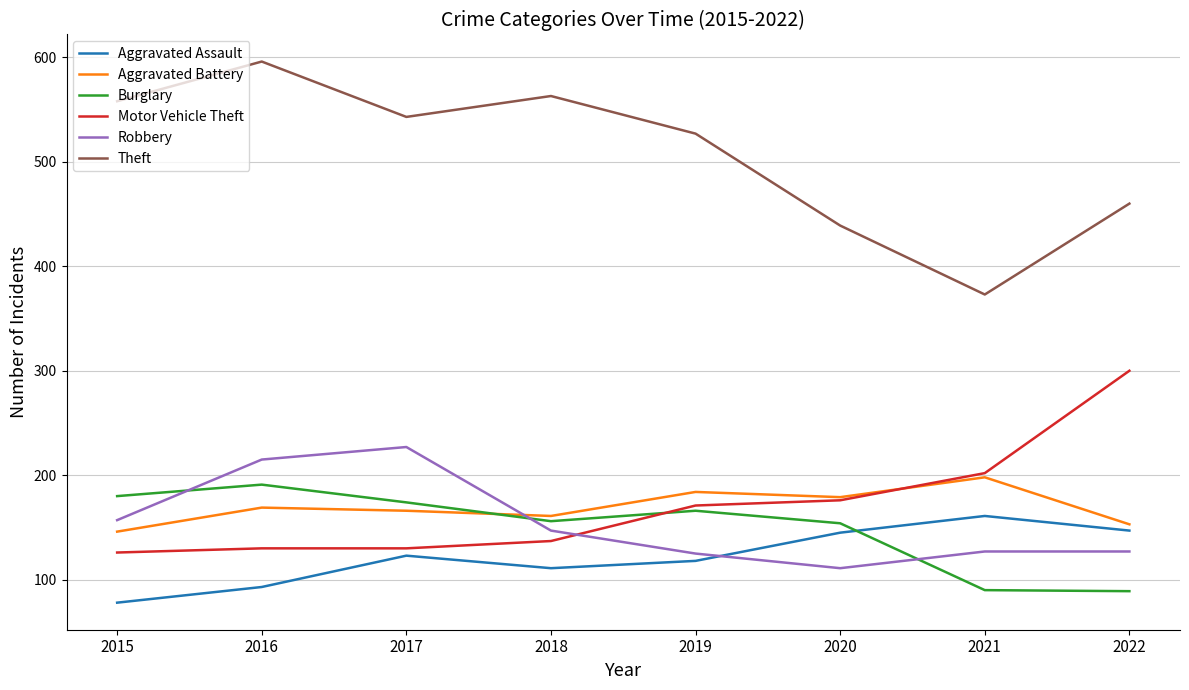

True or false: Motor Vehicle Theft and Aggravated Assault cross at least once.

False